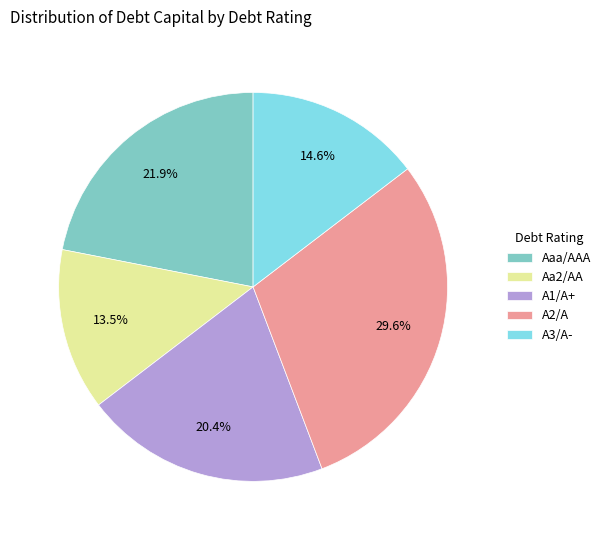

How many segments does this pie chart have?

5